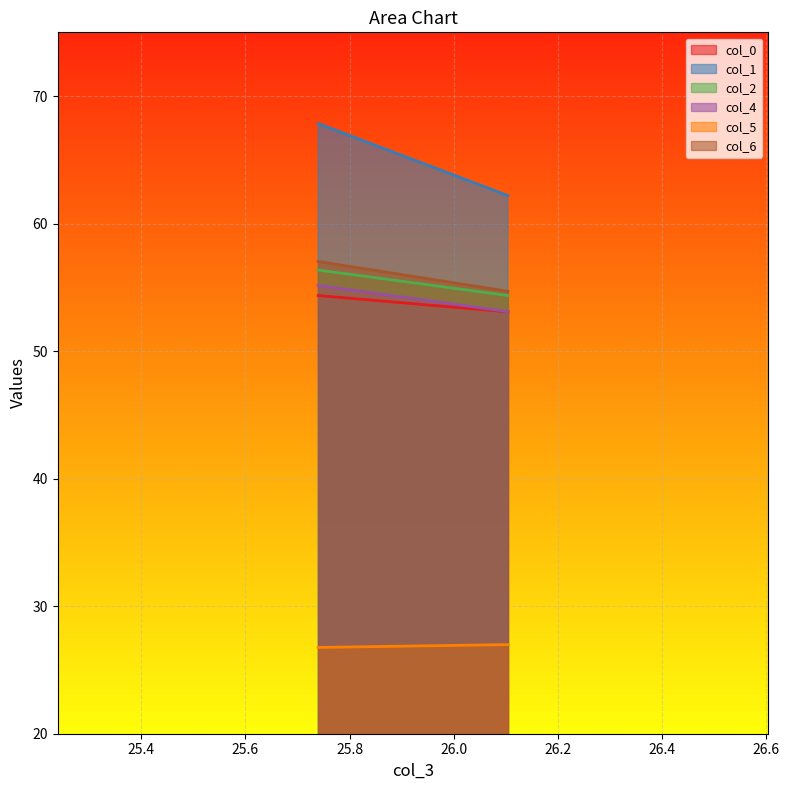

How many data points does each series have?

2